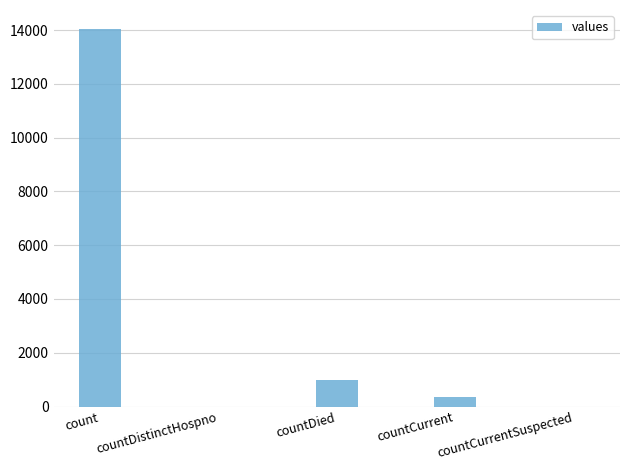

Reading left to right, transcribe all the data shown in this chart.

count=14042	countDistinctHospno=0	countDied=1000	countCurrent=366	countCurrentSuspected=0